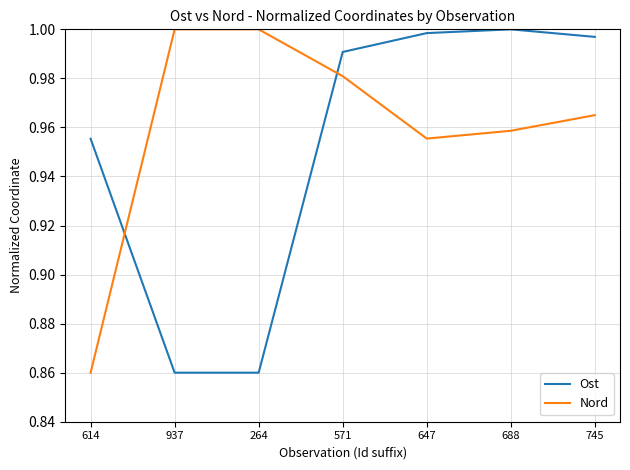

The value of Nord at 647 is 1.0. True or false?

True